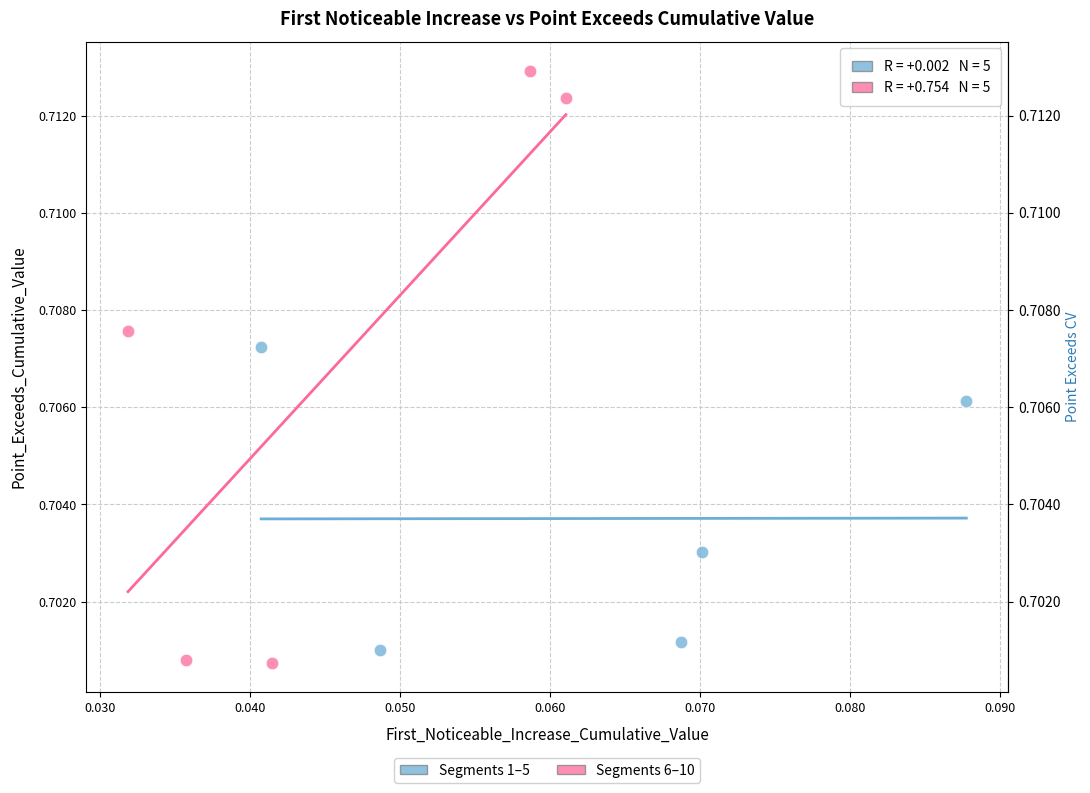

Which series reaches the minimum Y coordinate?

Segments 6–10